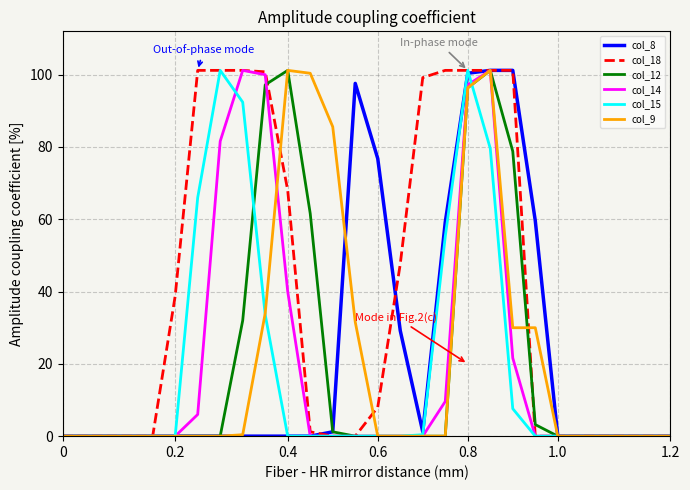

Which series has the largest total across all categories?

col_18